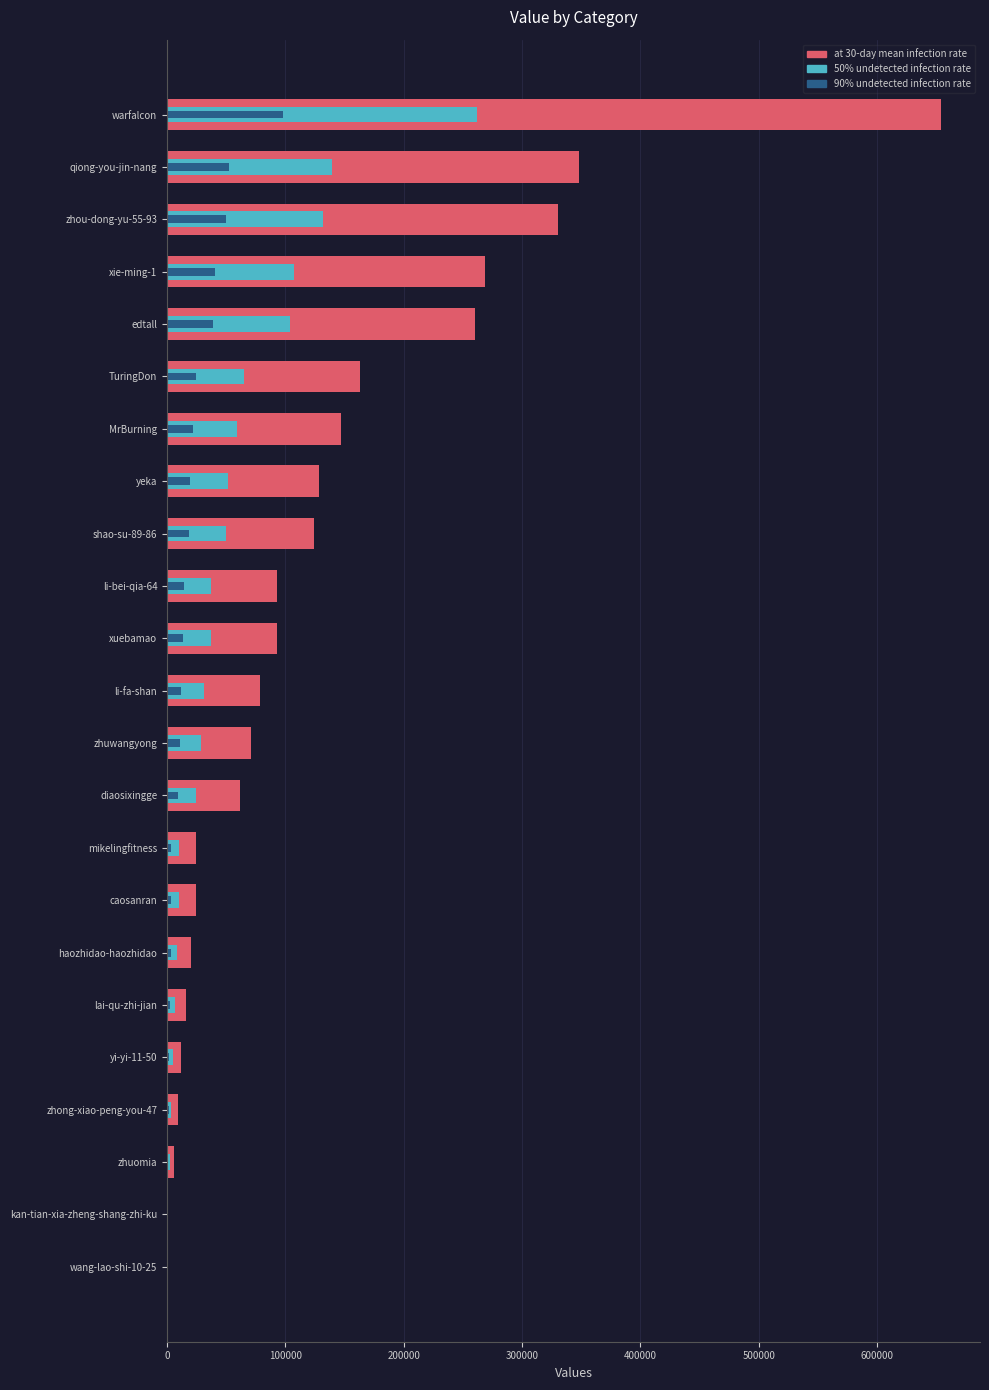

Where does the data first go above 78180?

xuebamao